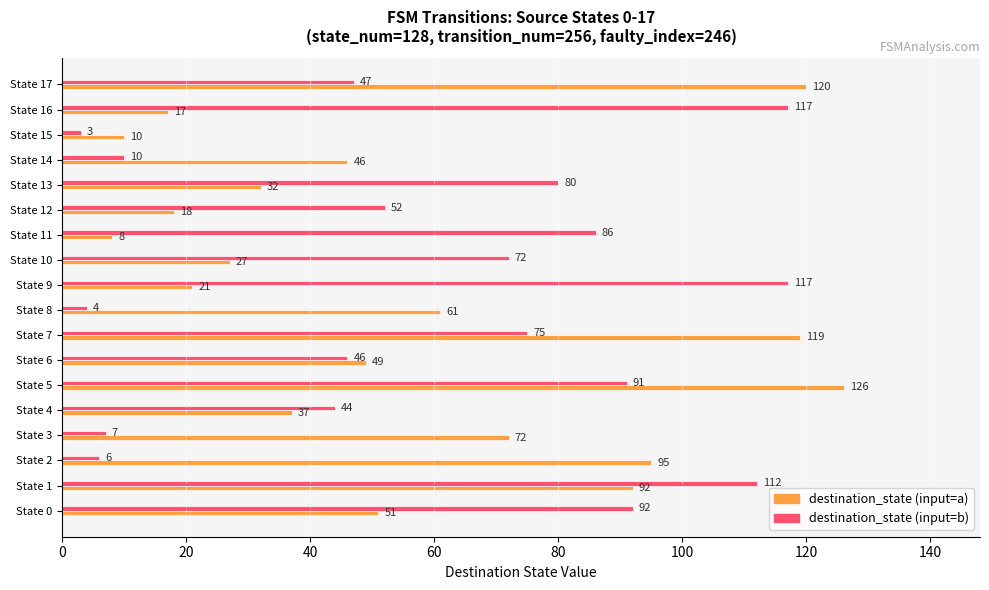

What are all the series names shown in the legend?

destination_state (input=a), destination_state (input=b)